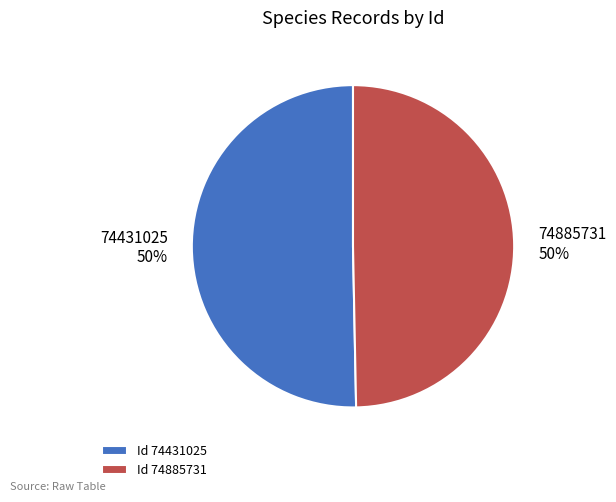

True or false: 74431025 accounts for 50% of the total.

True